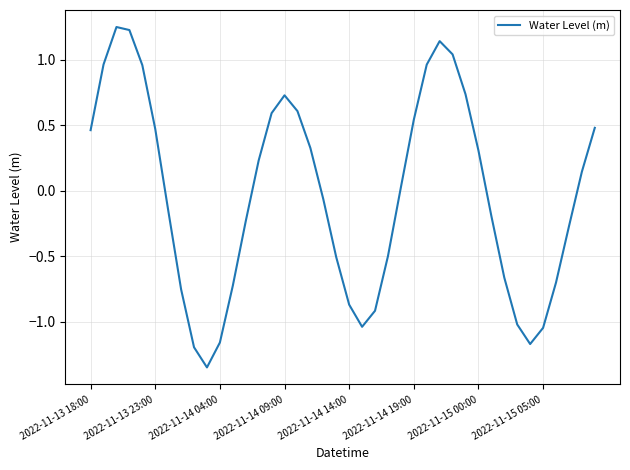

What is the difference between the maximum and minimum values?

2.6